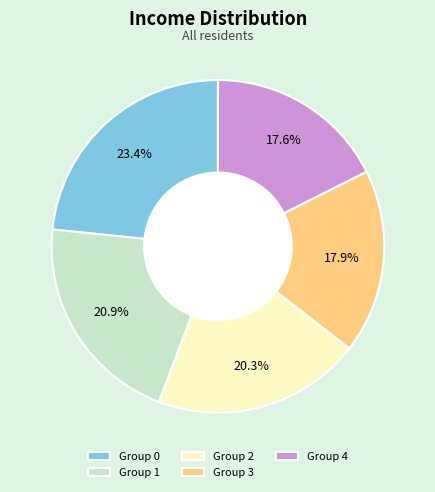

To the nearest percent, what is the difference between the largest and smallest slice percentages?

6%